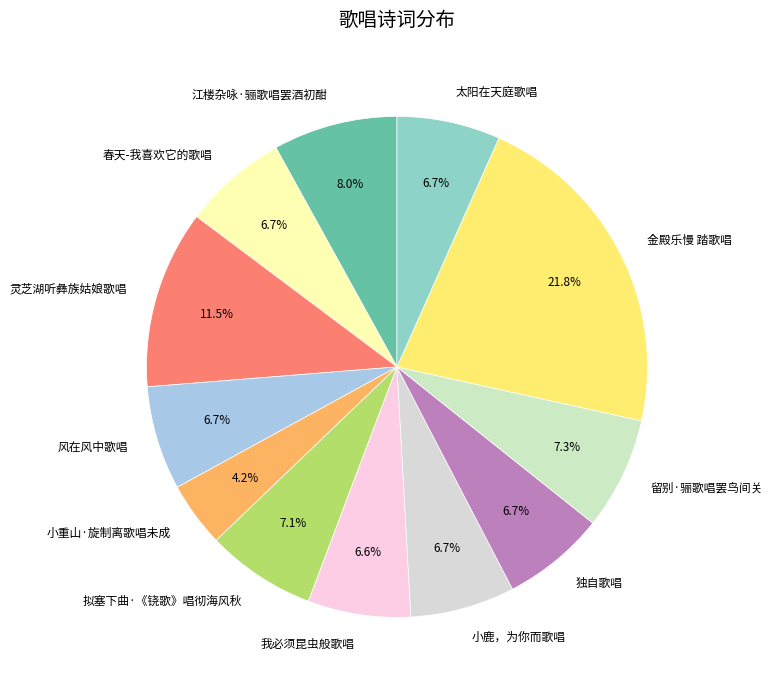

Is it true that 灵芝湖听彝族姑娘歌唱 is 26% of the pie?

False